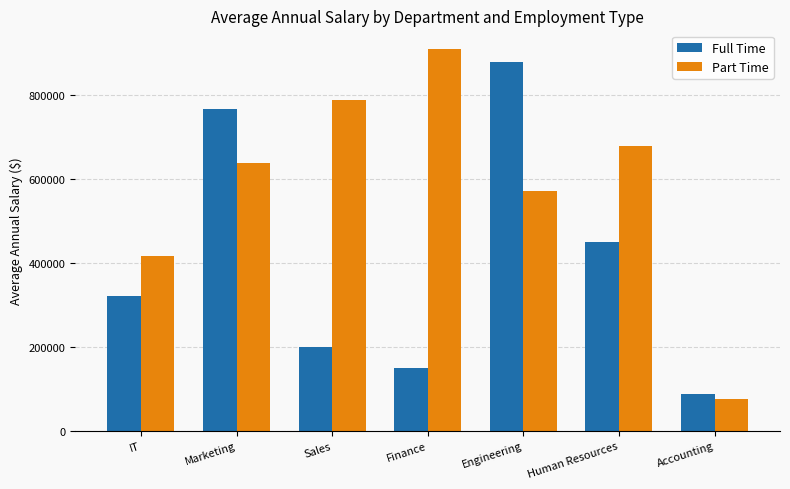

What is the label of the 6th bar from the right?

Marketing